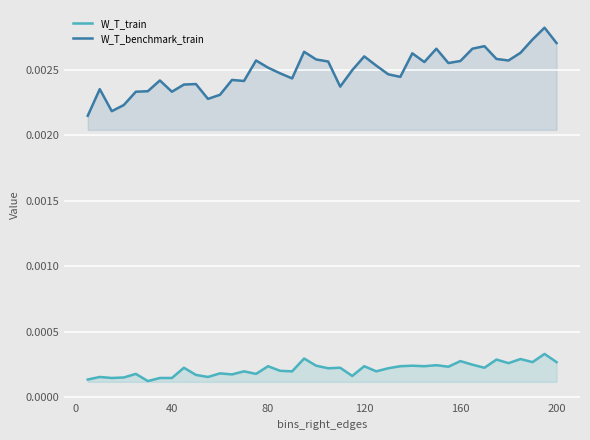

True or false: W_T_benchmark_train has more than 1 points higher than both neighbors.

True